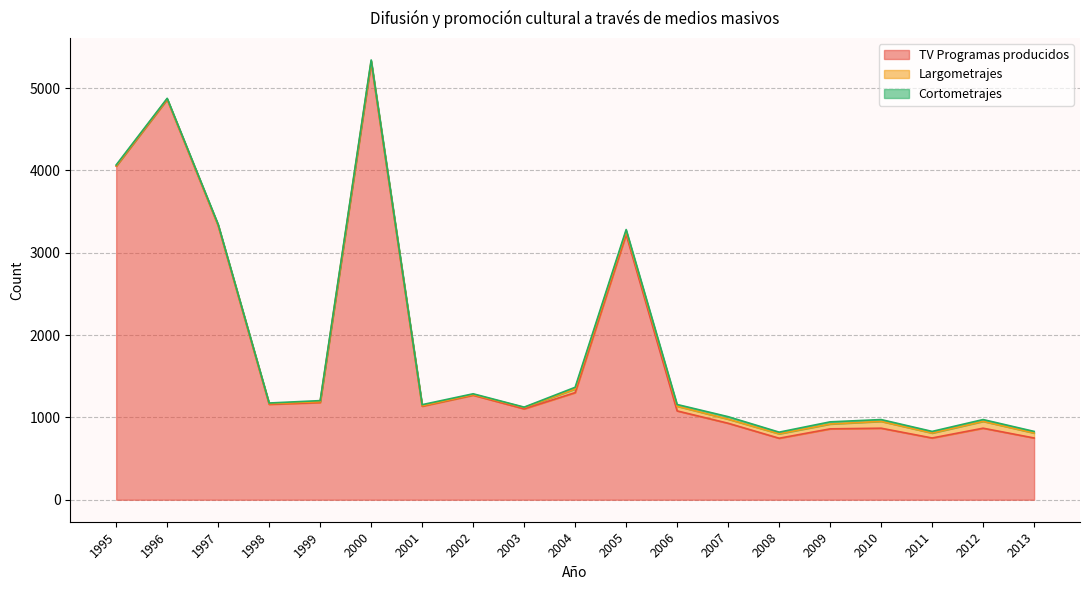

Between 1998 and 2009, which series saw the biggest shift?

TV Programas producidos